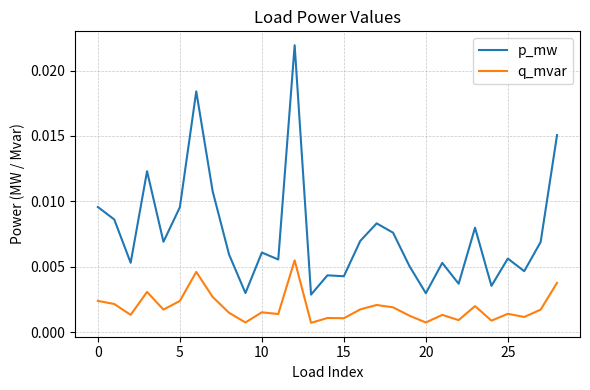

Rank the series by their maximum value, from lowest to highest.

q_mvar, p_mw